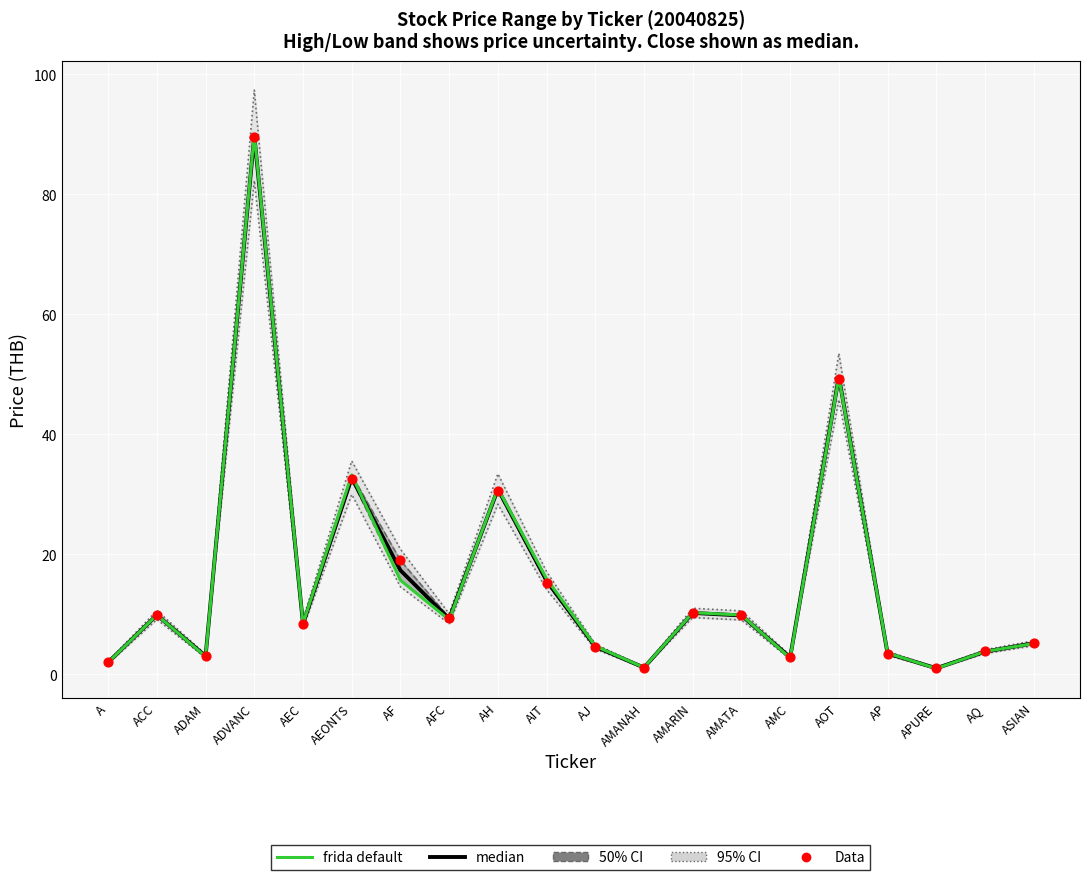

At how many categories does at least one series exceed 45?

2